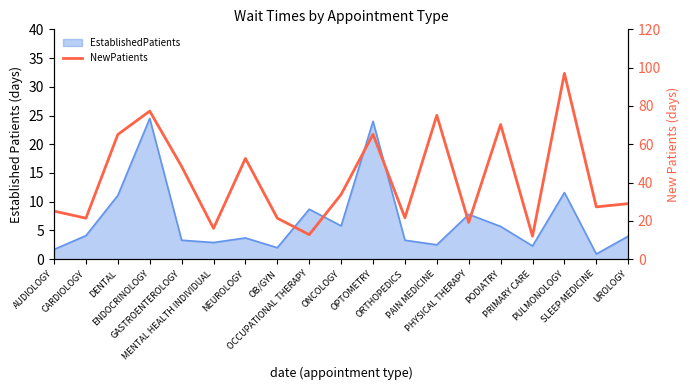

What position from the right is SLEEP MEDICINE?

2